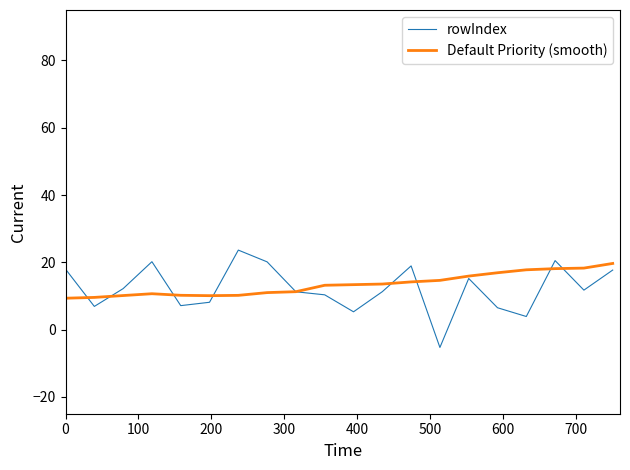

What is the maximum value for rowIndex?

23.6